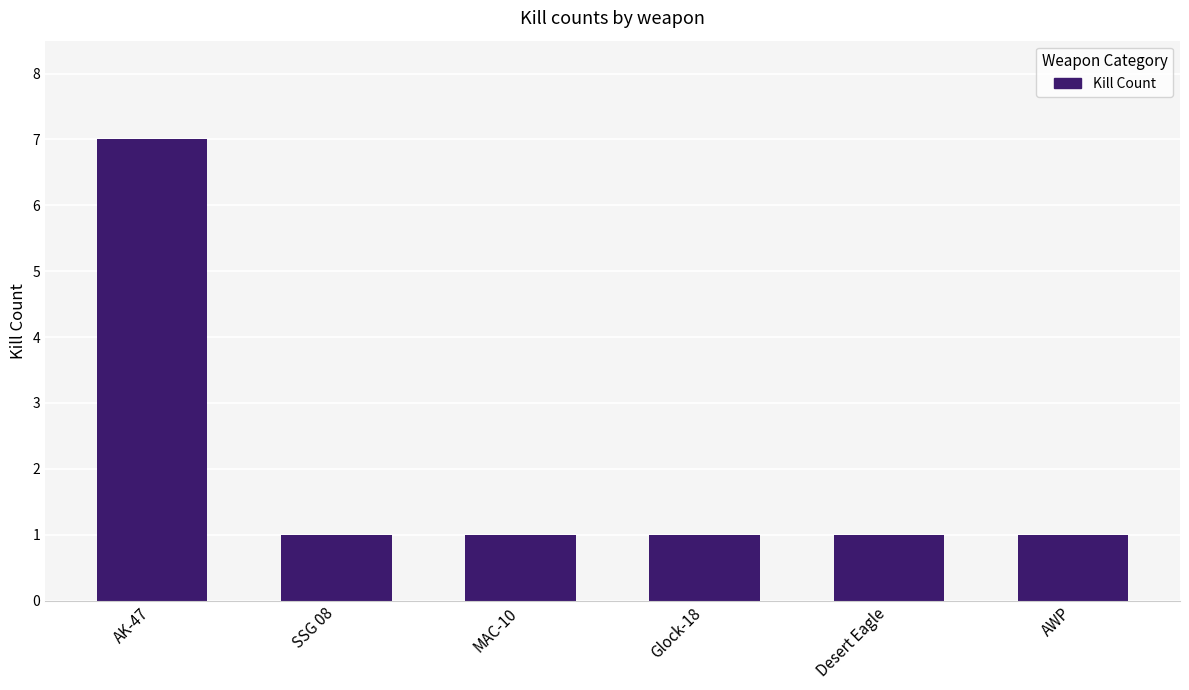

How many bars are there in total?

6